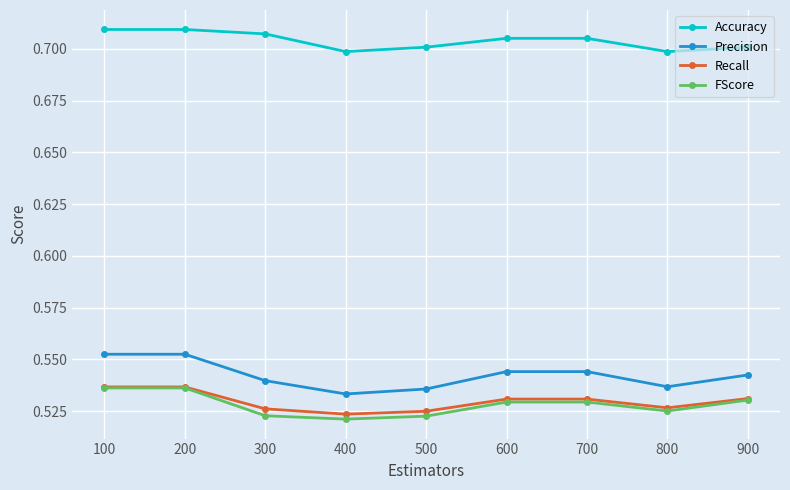

At which category does Precision reach its first local valley?

400